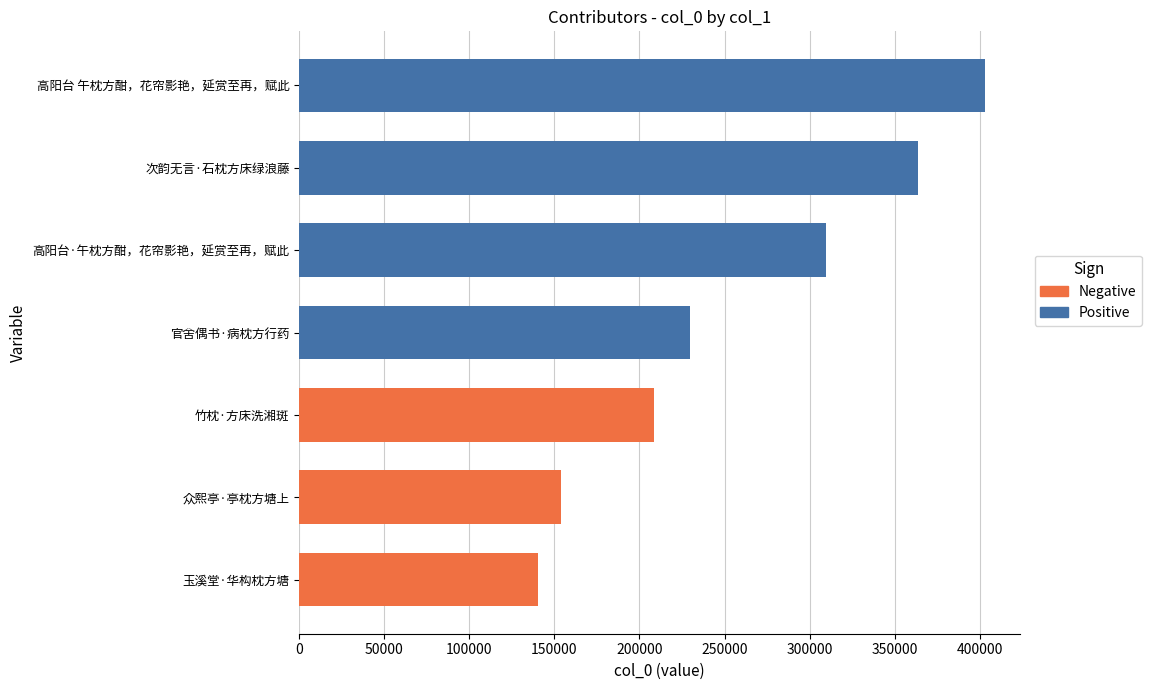

How many bars are there in total?

7